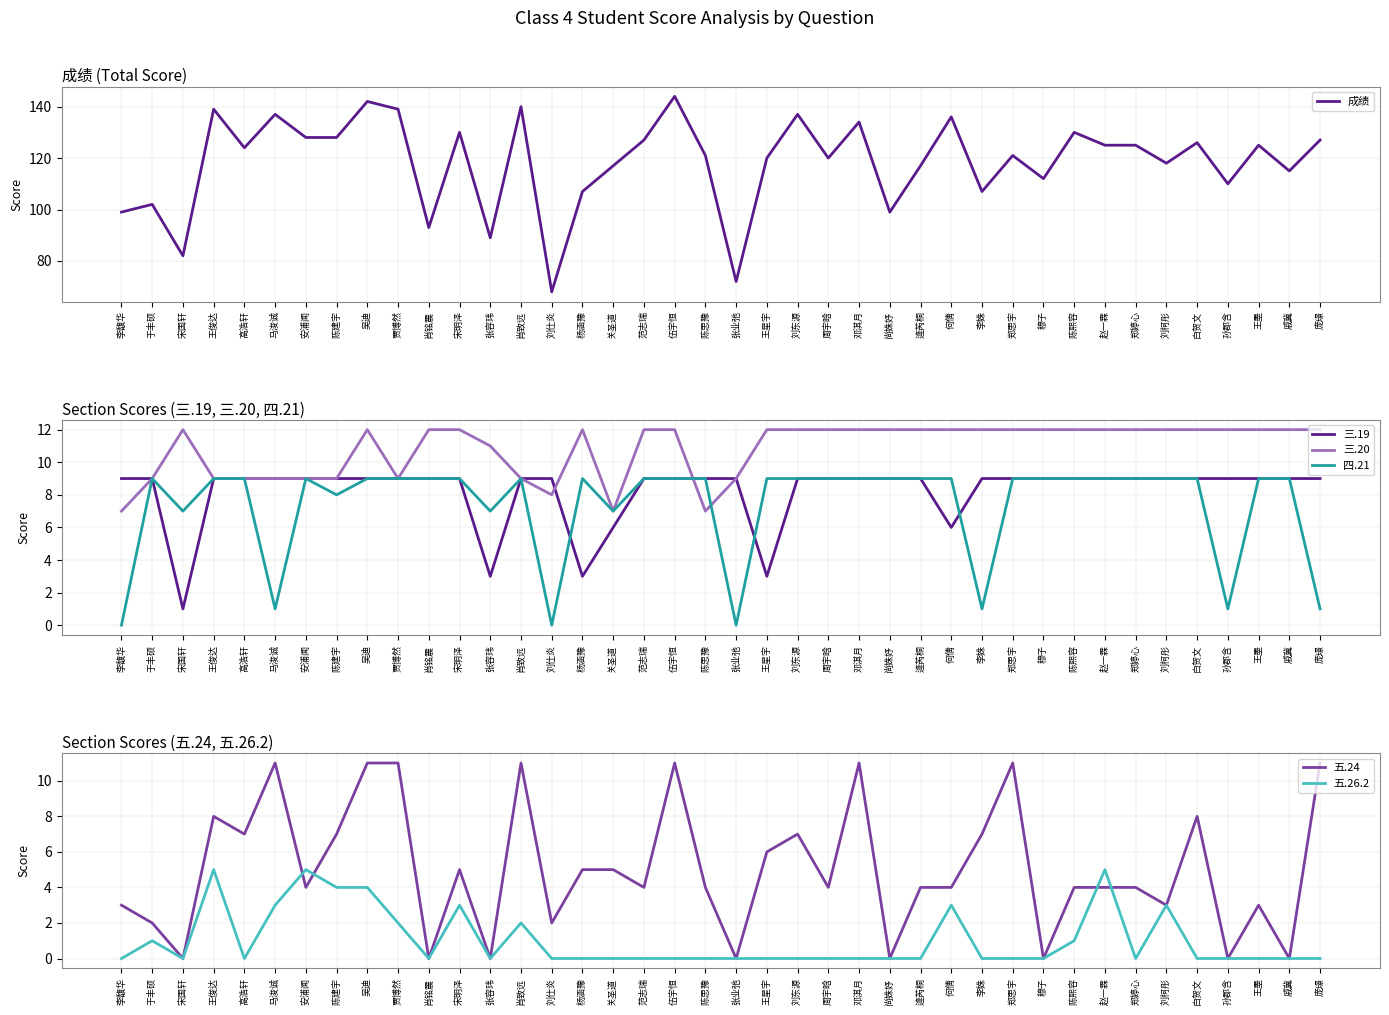

Between 王墨 and 宋明泽, which is larger?

宋明泽